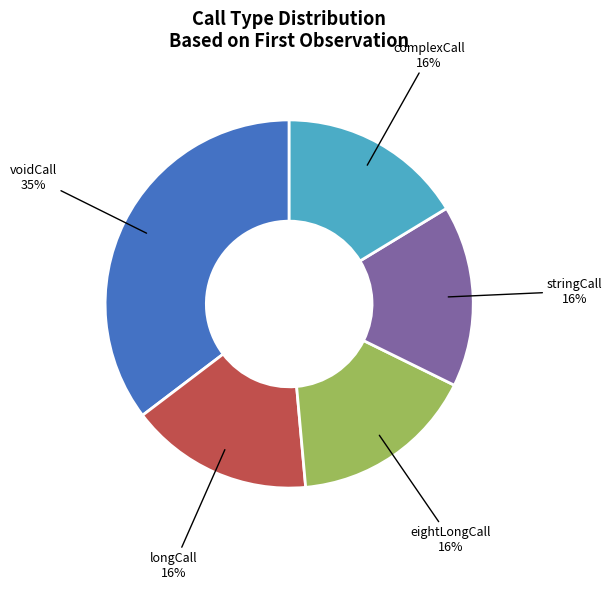

Is it true that stringCall is 16% of the pie?

True